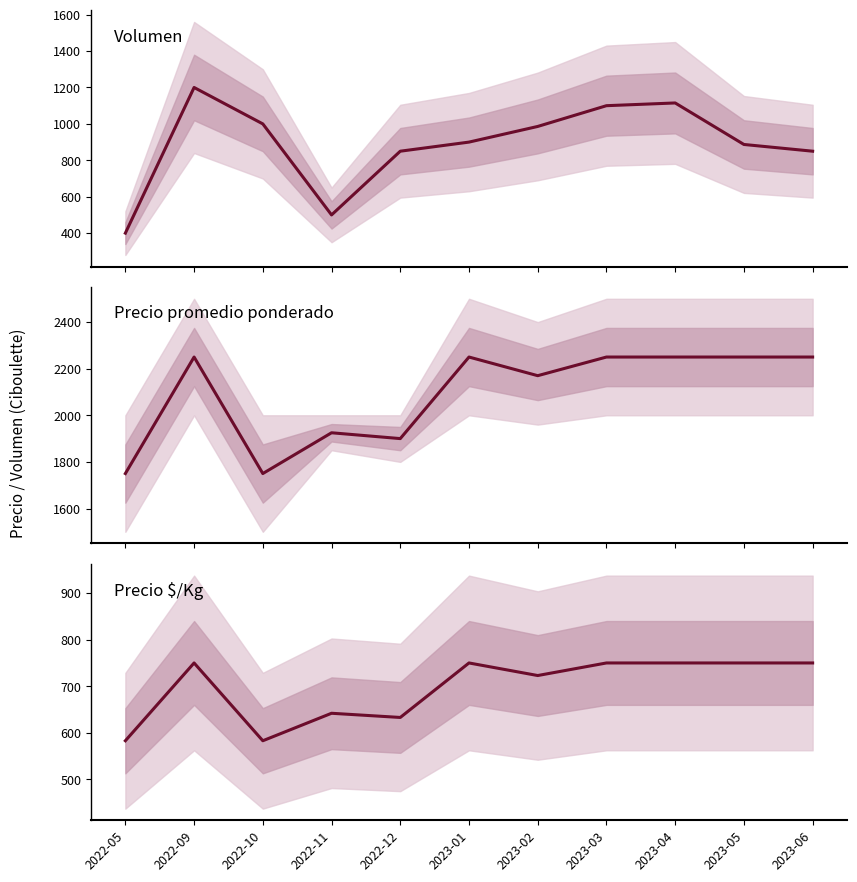

What are all the series names shown in the legend?

Volumen, Precio promedio ponderado, Precio $/Kg